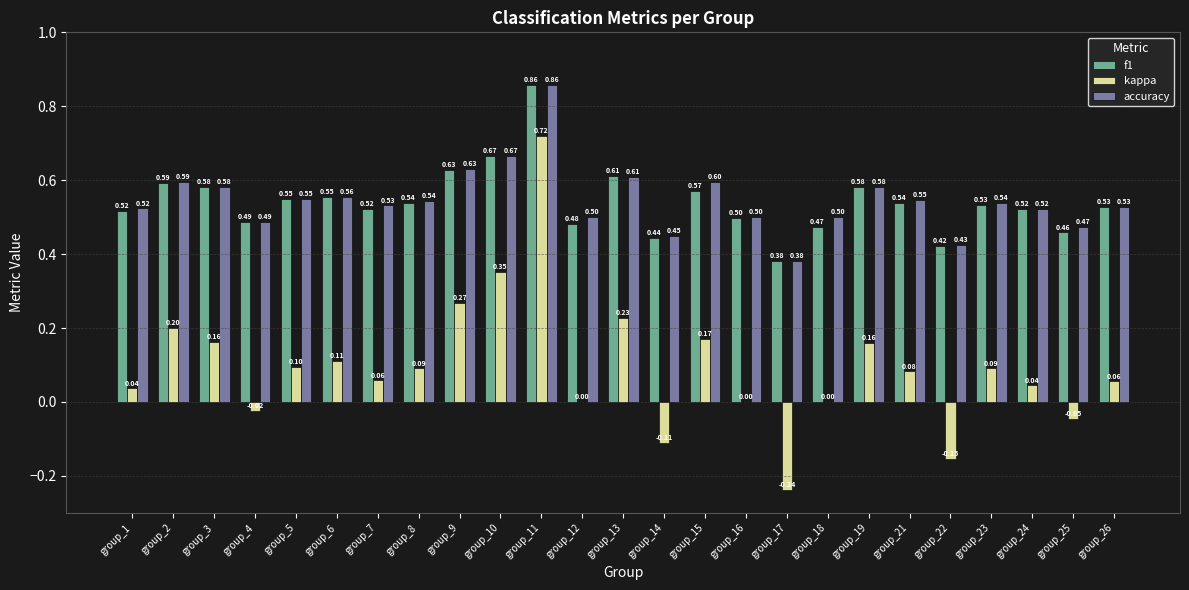

Which series changed the most between group_7 and group_14?

kappa